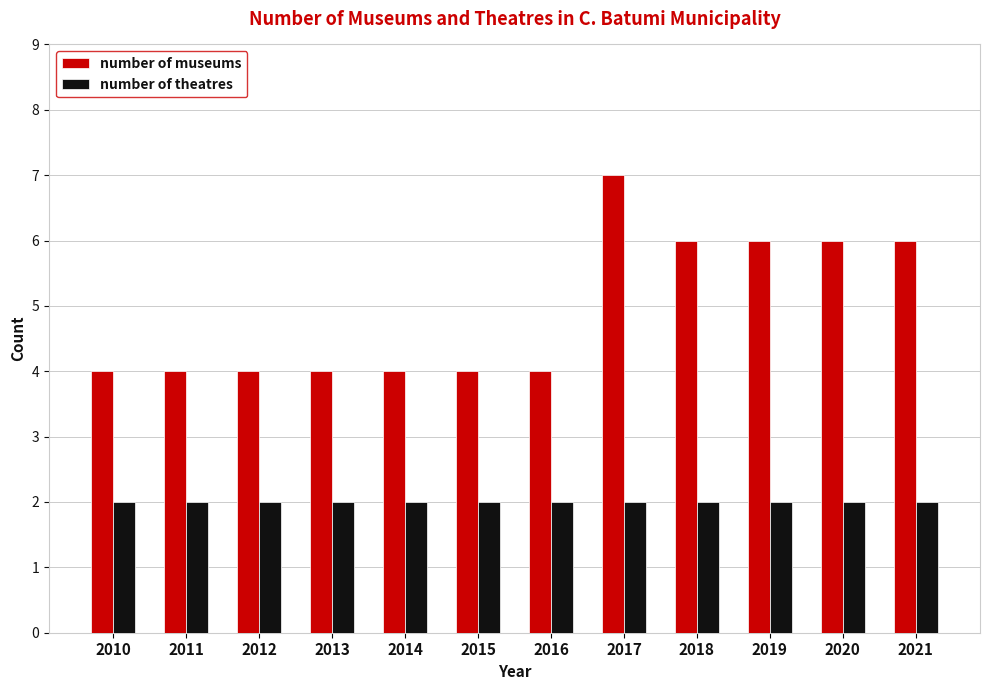

What is the minimum value shown in the chart?

2